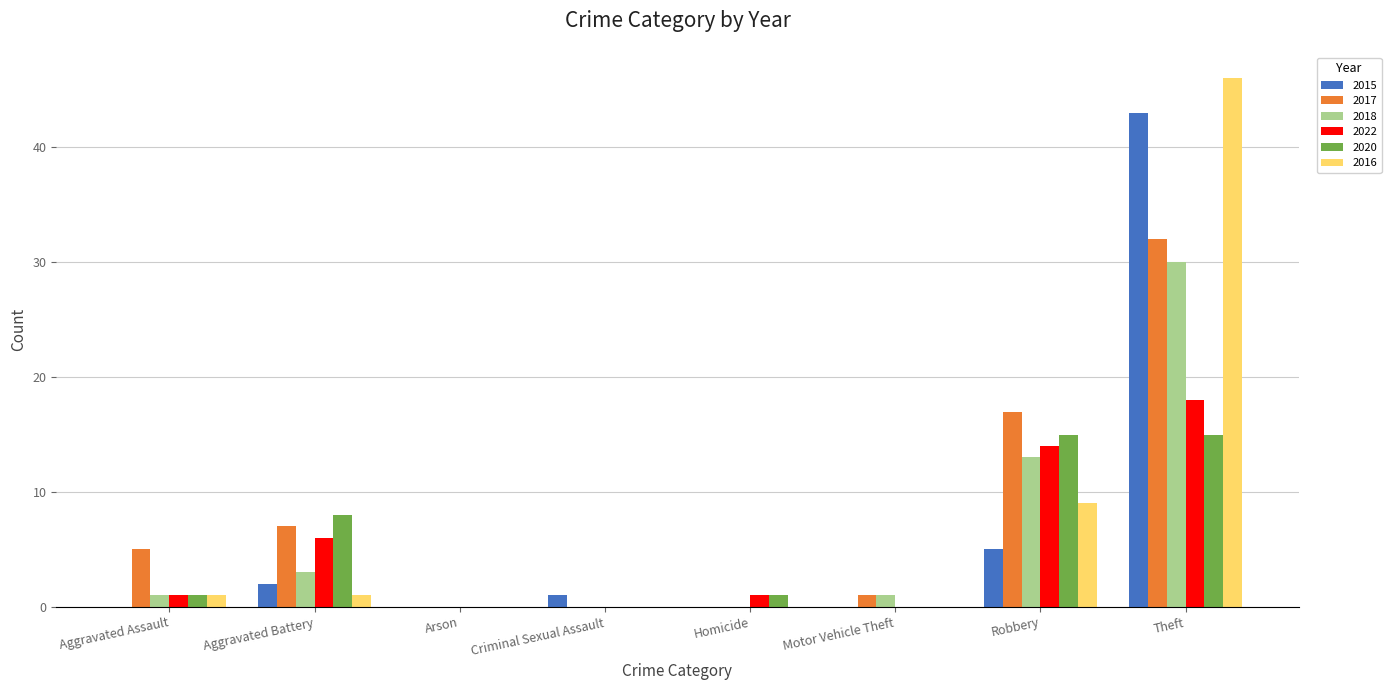

Count the number of categories in the chart.

8